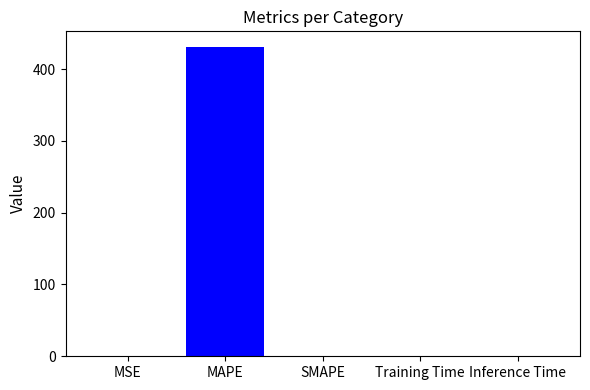

How many values exceed 0?

4